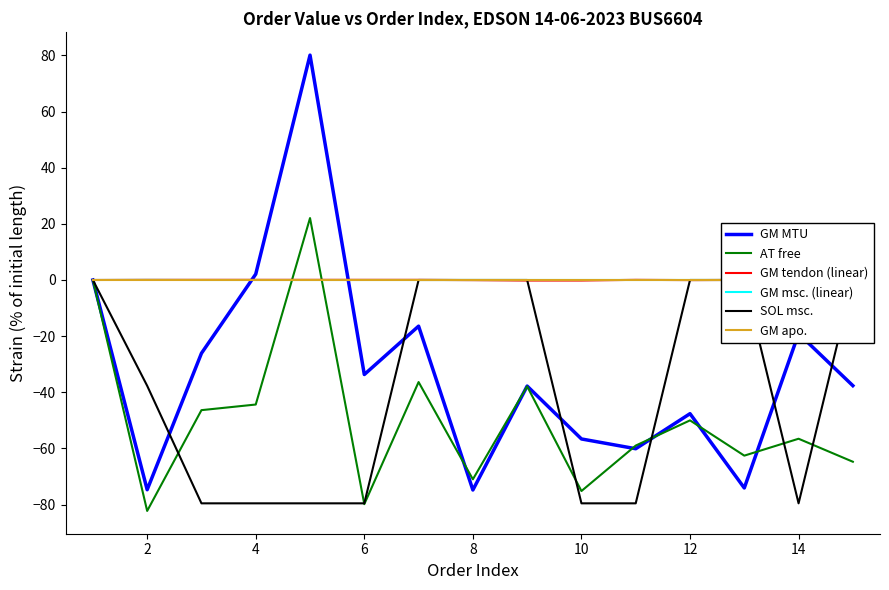

What is the highest value of the GM MTU series?

80.1